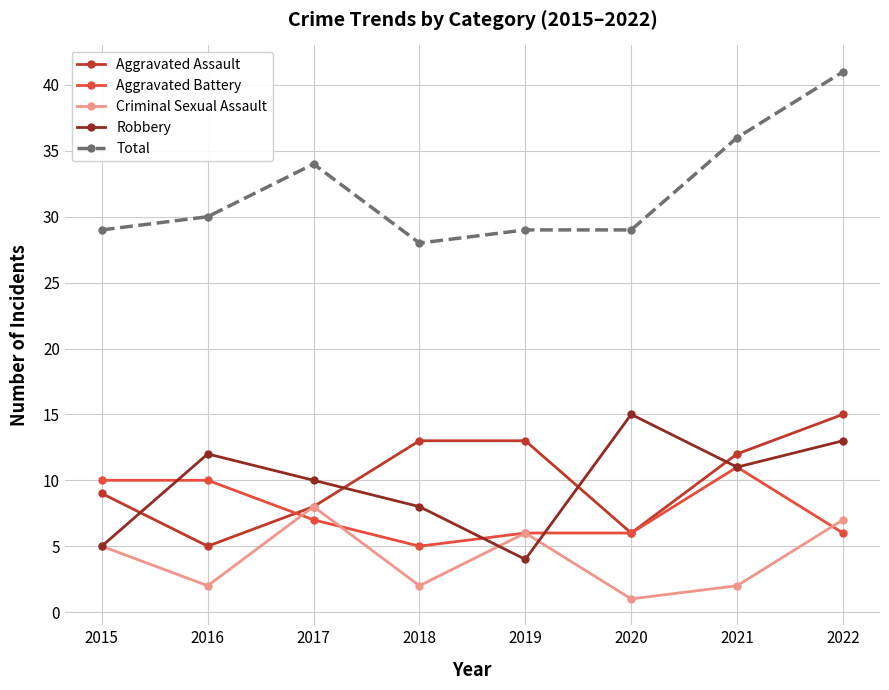

What is the spread (max minus min) of values at 2021?

34